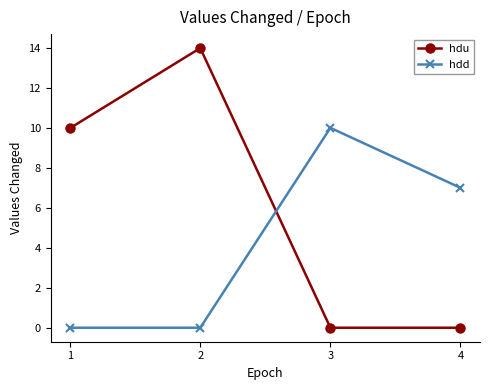

List the series in order of their peak value, lowest first.

hdd, hdu